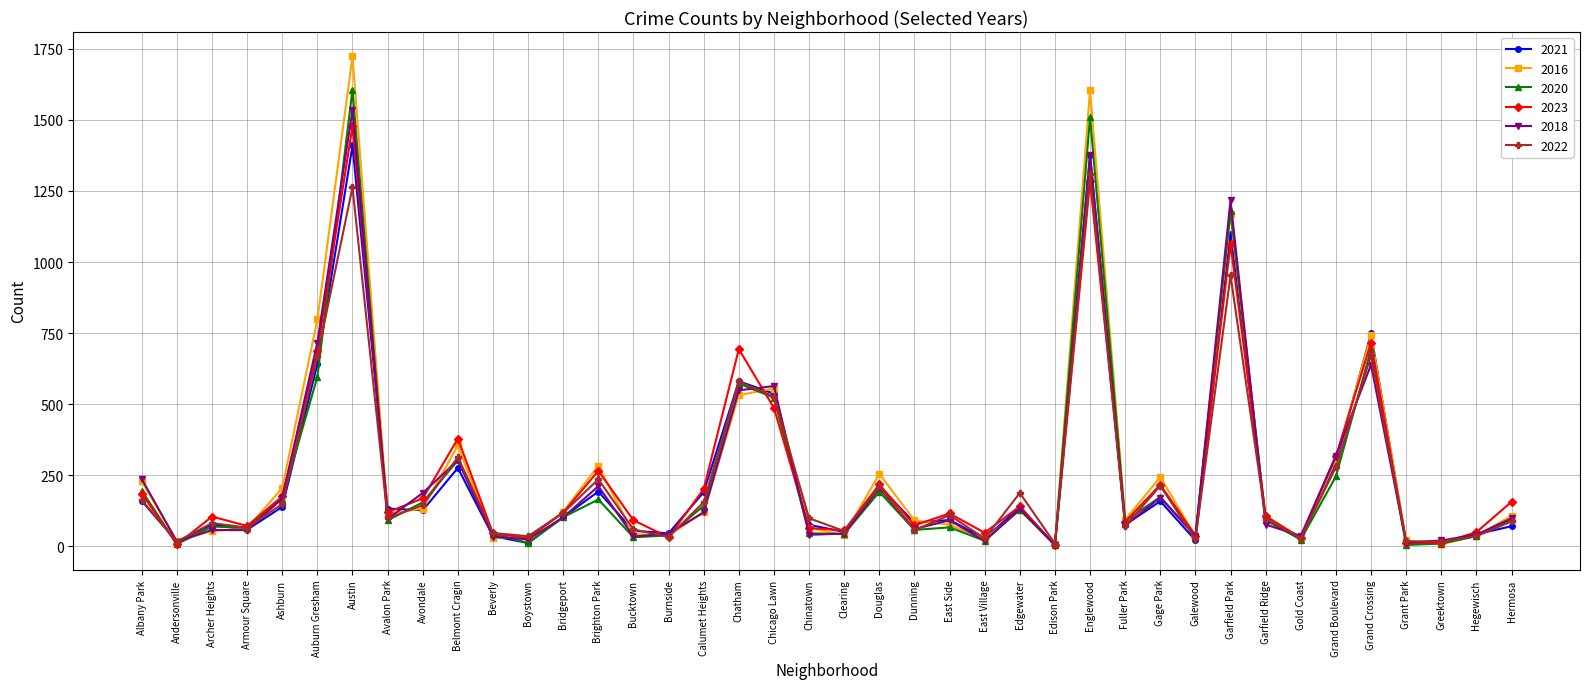

What is the sum of the 2023 values at Chatham and Grant Park?

707